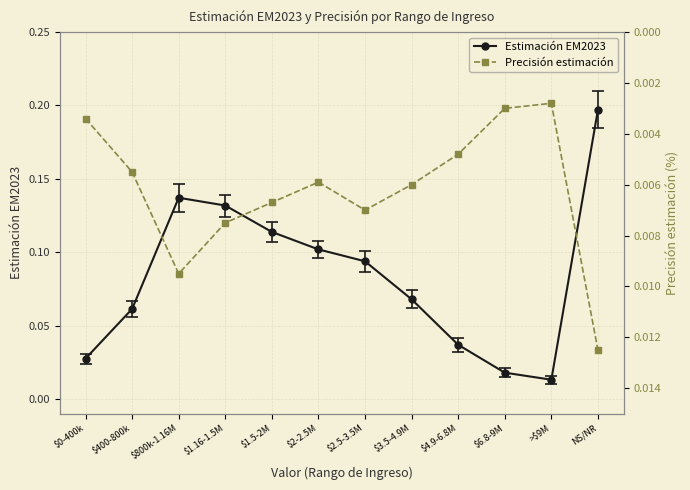

What is the label of the 2nd point from the left?

$400-800k